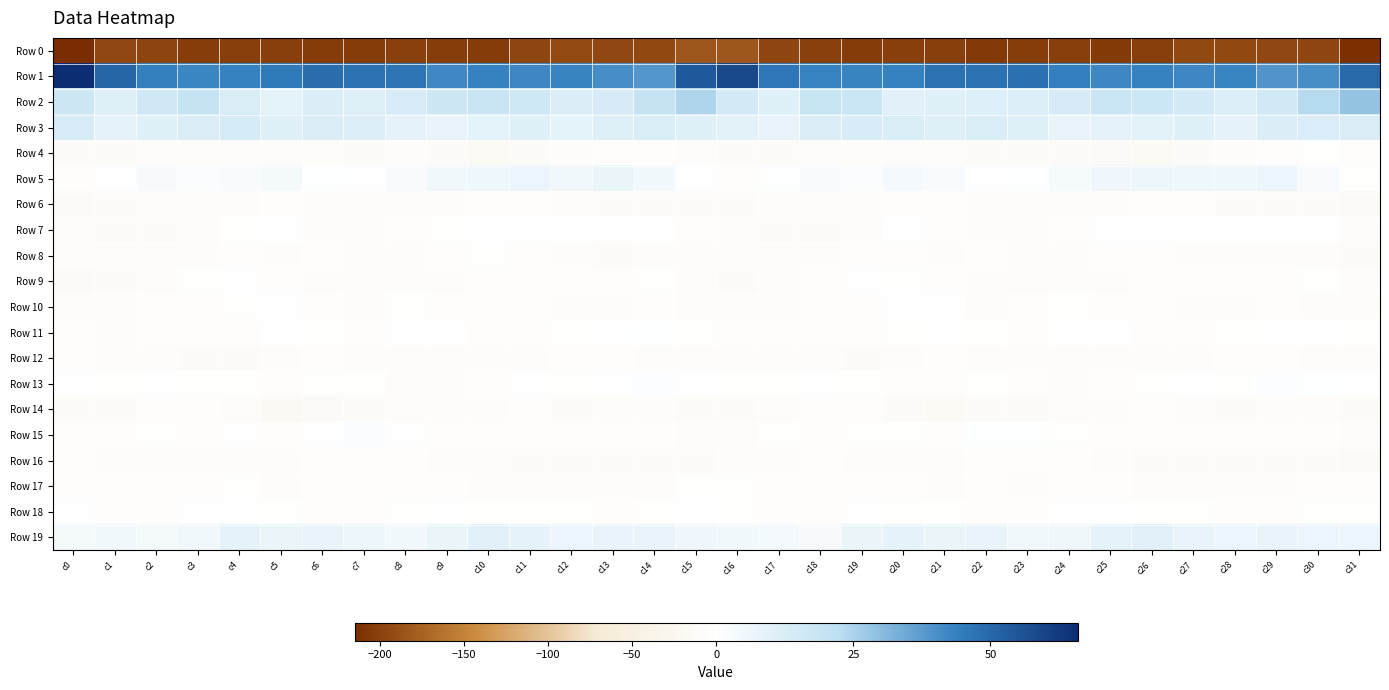

Between c16 and c30, which series saw the biggest shift?

Row 1